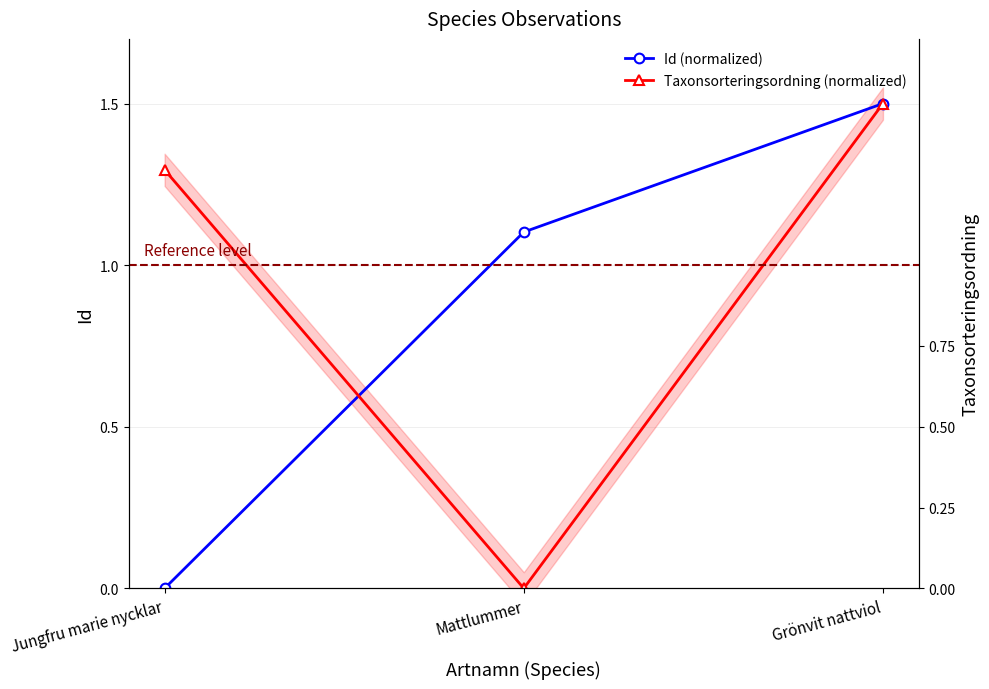

At Jungfru marie nycklar, list the series in order from largest to smallest.

Taxonsorteringsordning (normalized), Id (normalized)